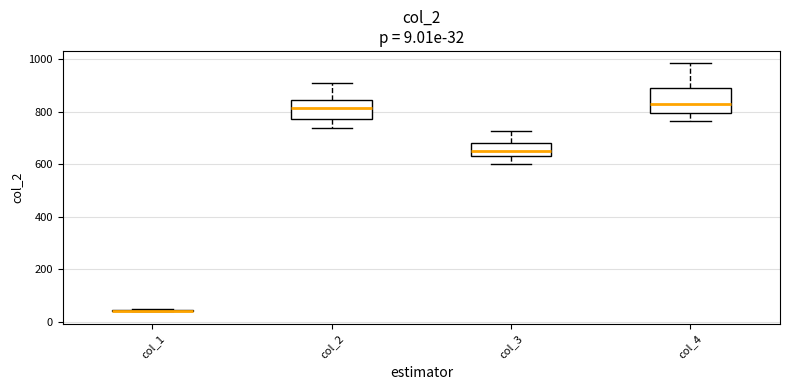

Comparing the boxes themselves (not the whiskers), which one is the tallest?

col_4